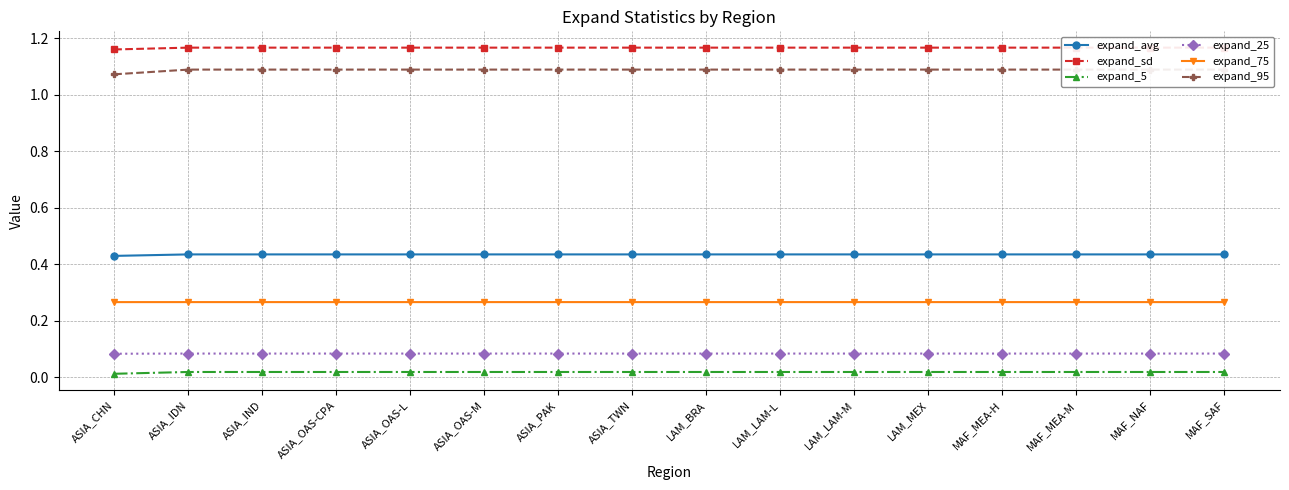

What is the value of the expand_avg point at the 10th from the left?

0.4